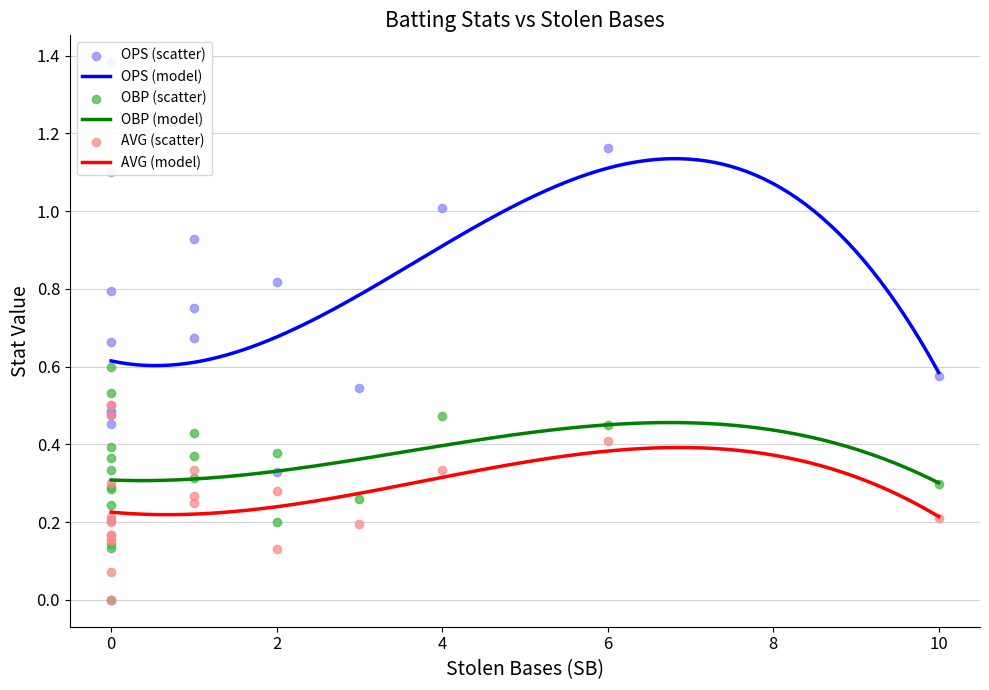

Which series reaches the maximum Y coordinate?

OPS